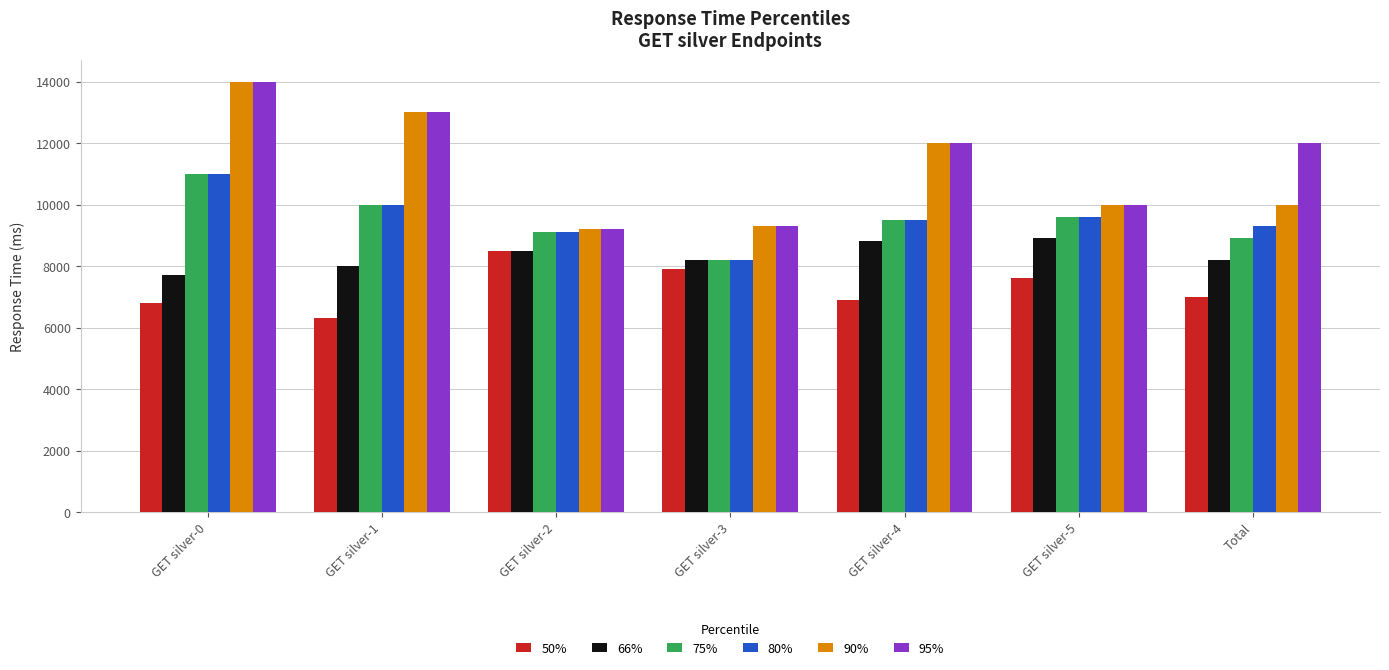

Is the value of 75% at GET silver-4 greater than the value of 66% at GET silver-3?

Yes